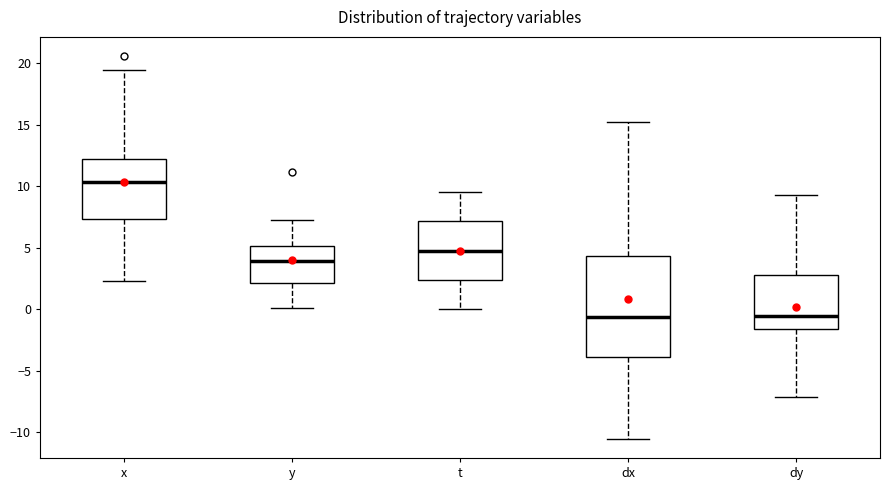

Which box is the tallest, from its lower edge to its upper edge?

dx